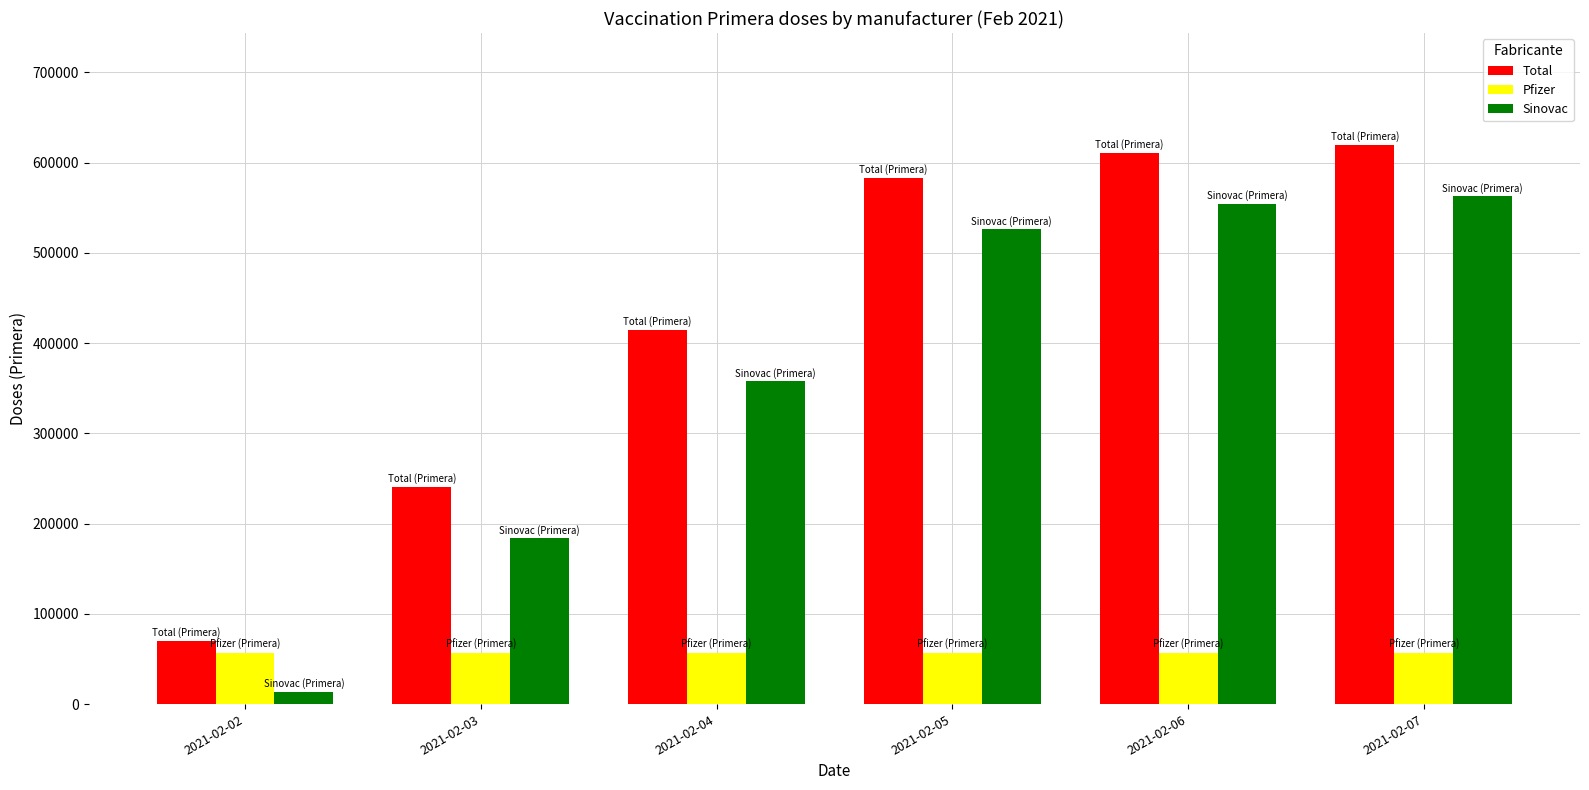

Which series has the largest total across all categories?

Total